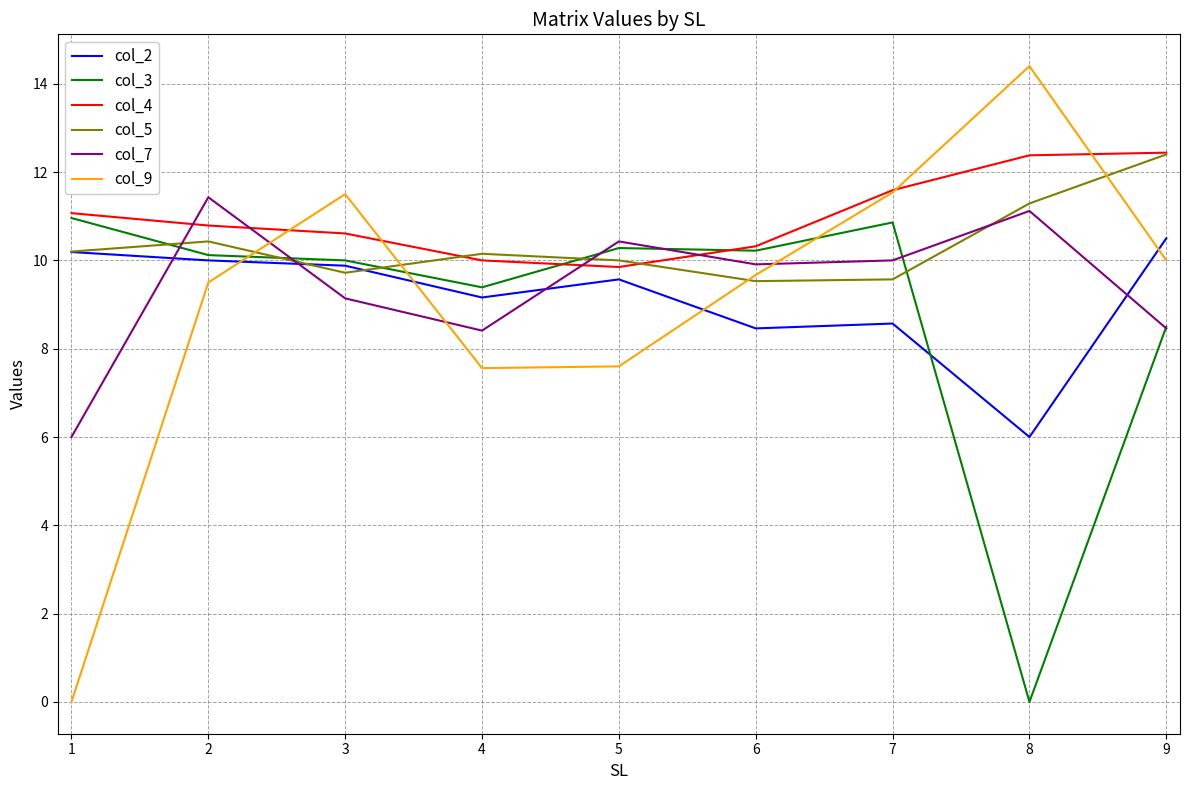

What is the minimum value for col_5?

9.5